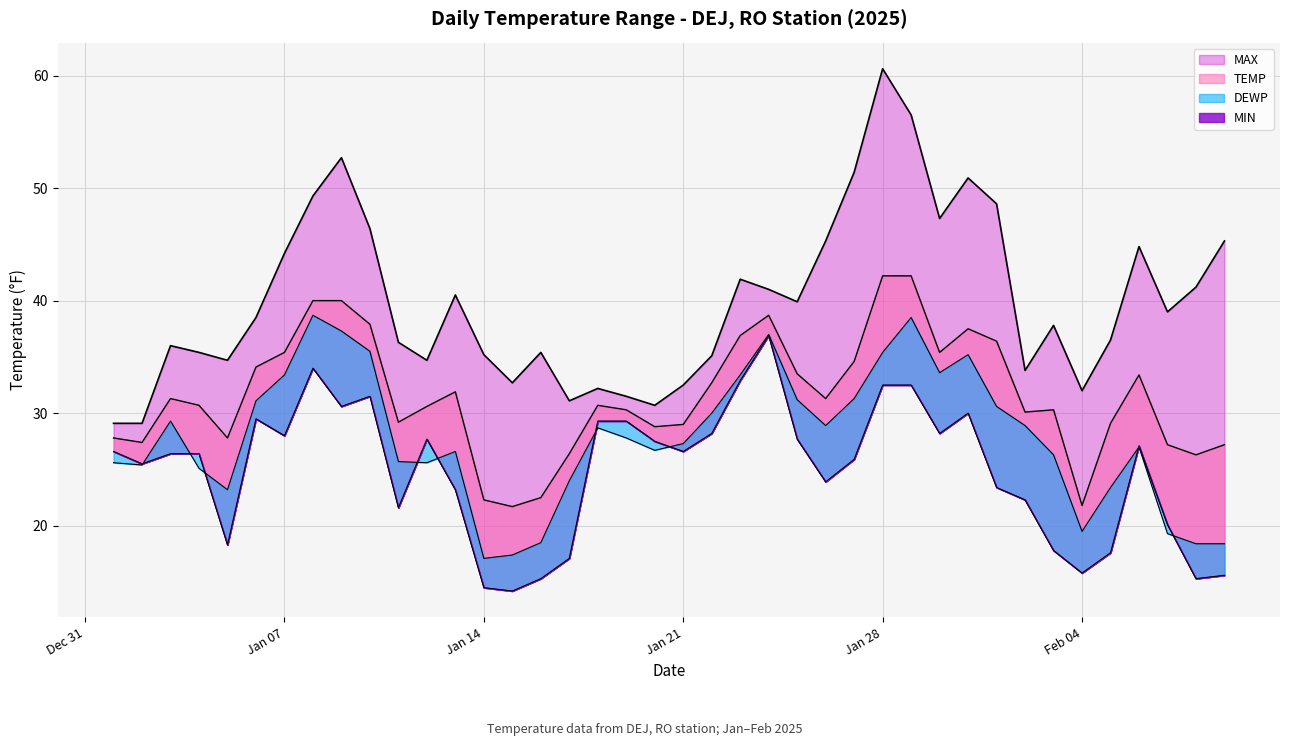

True or false: TEMP has a value of 10.6 at 2025-01-22.

False